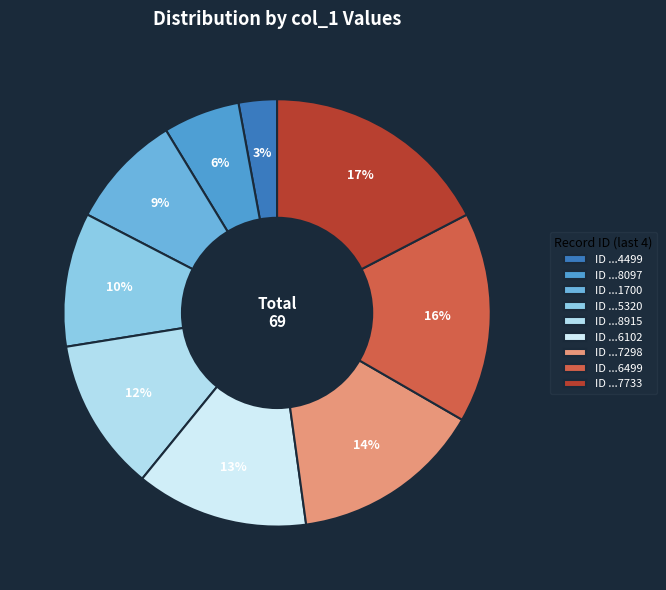

What is the largest slice in the pie chart?

ID ...7733